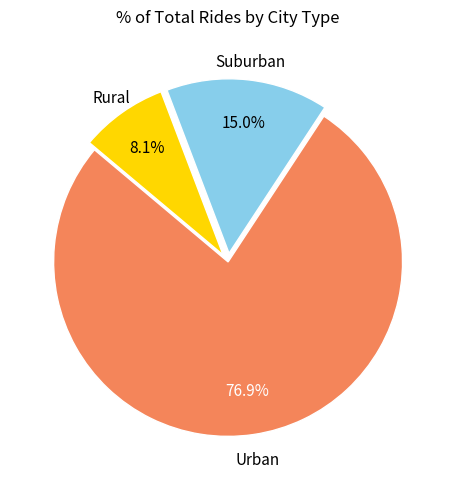

Which category accounts for the majority?

Urban